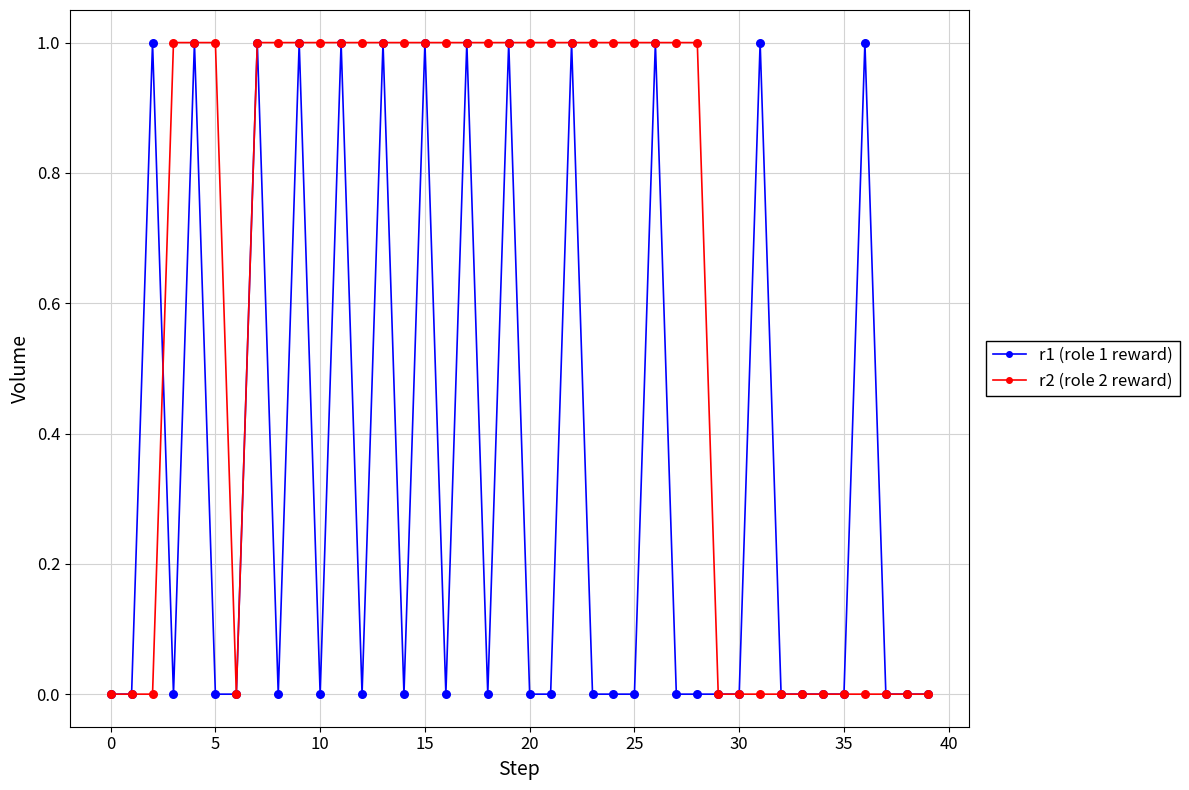

Which series has the largest total across all categories?

r2 (role 2 reward)